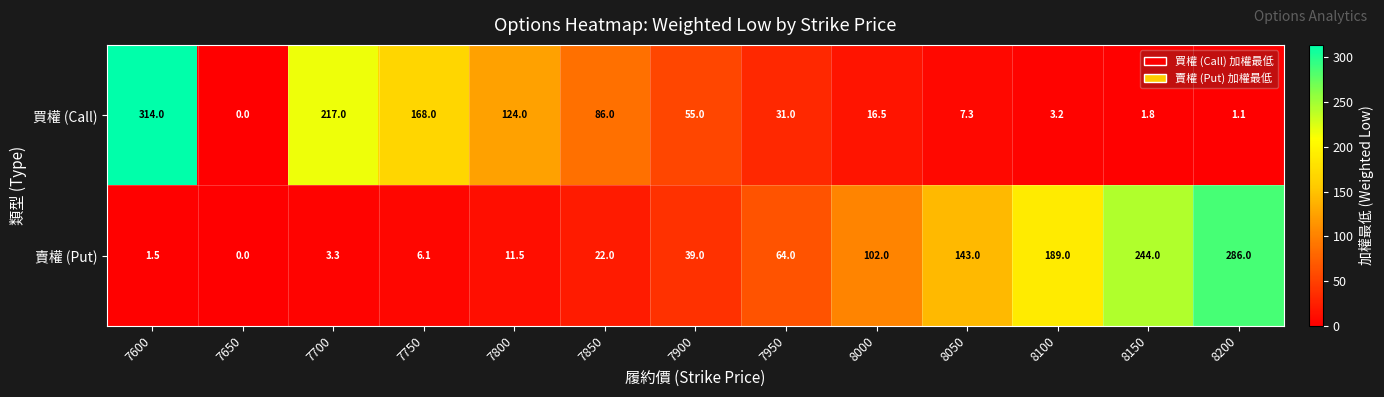

The value of 買權 (Call) at 8050 is 9.5. True or false?

False